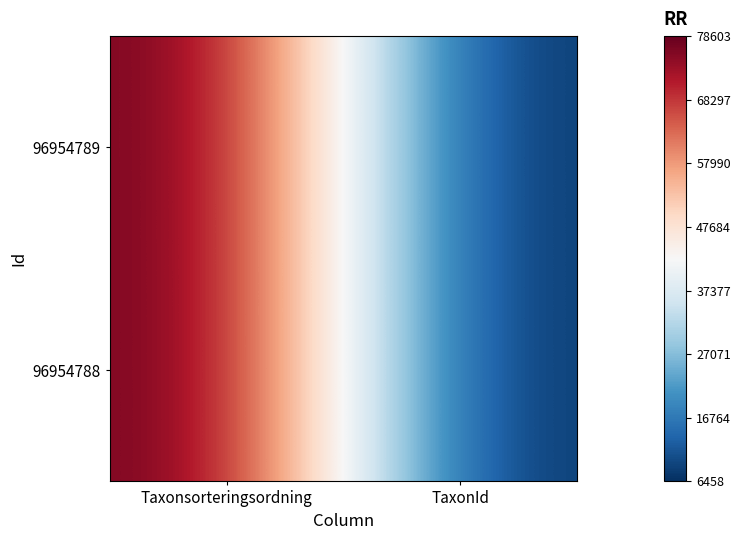

Between TaxonId and Taxonsorteringsordning, which is larger?

Taxonsorteringsordning